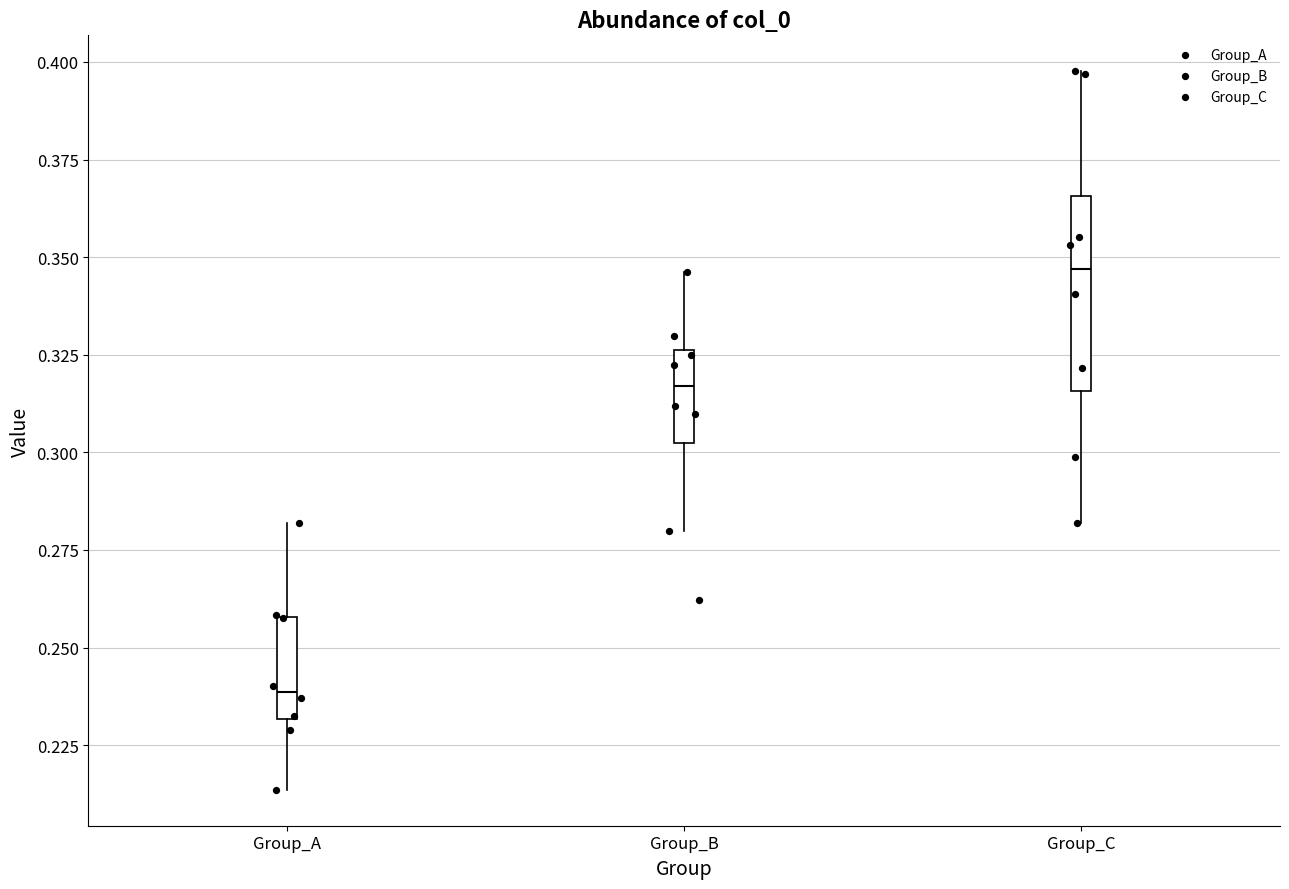

Which box has the lowest median line?

Group_A